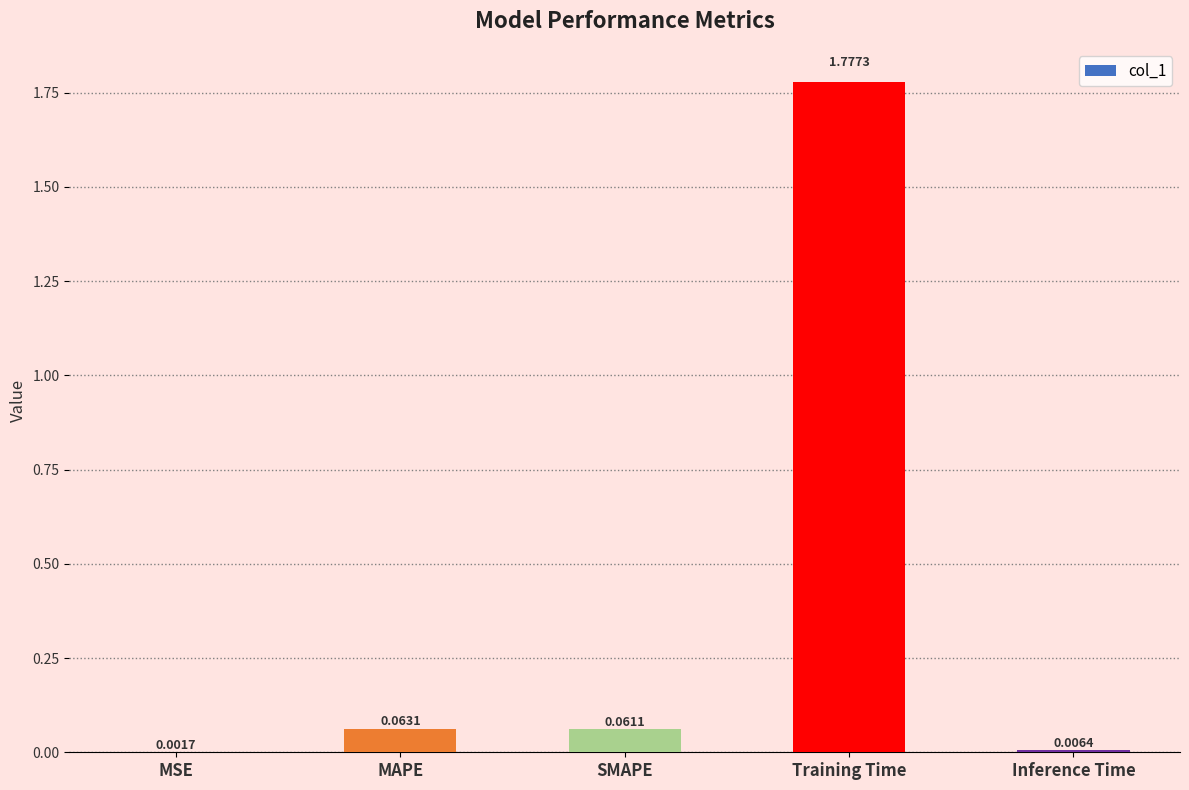

At which label is the value closest to 0?

MSE